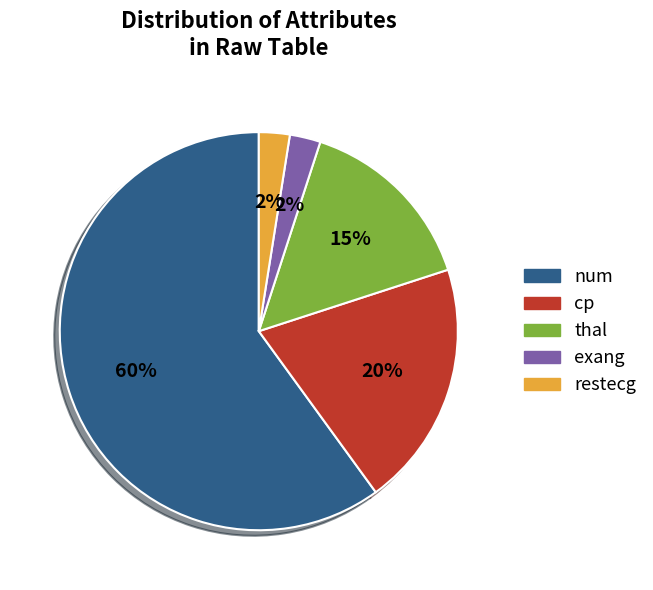

Which slice is the largest?

num